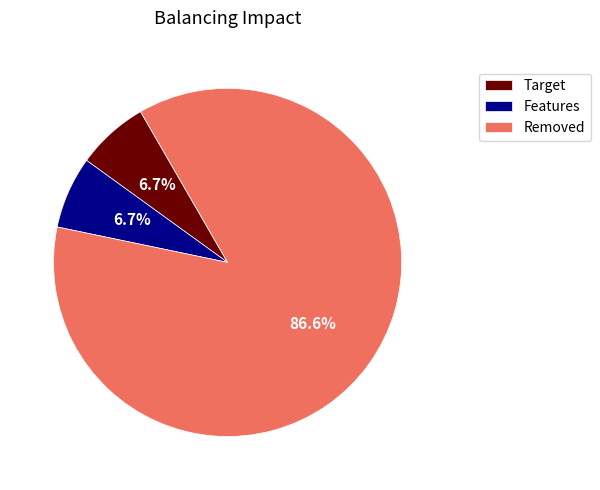

Does Features represent more than half of the total?

No